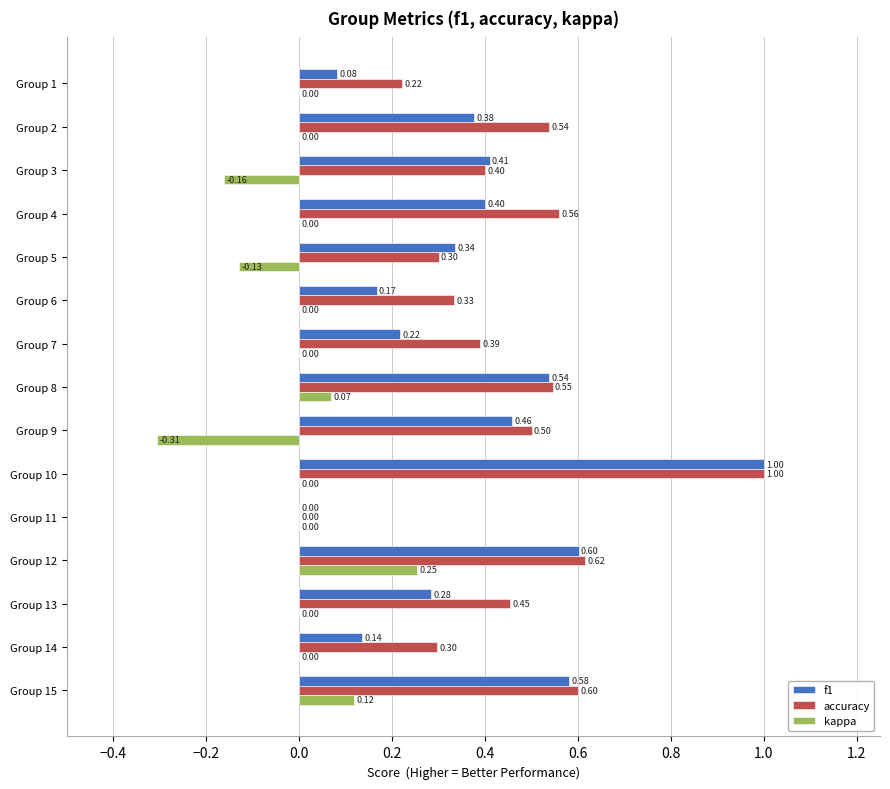

What is the maximum value shown in the chart?

1.0